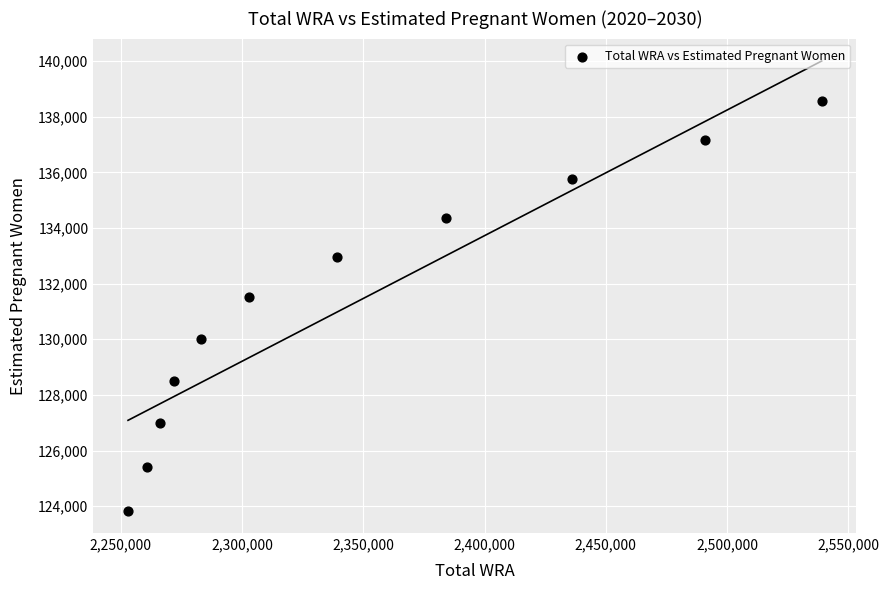

What Y value in the scatter plot is closest to 131207?

131507.7